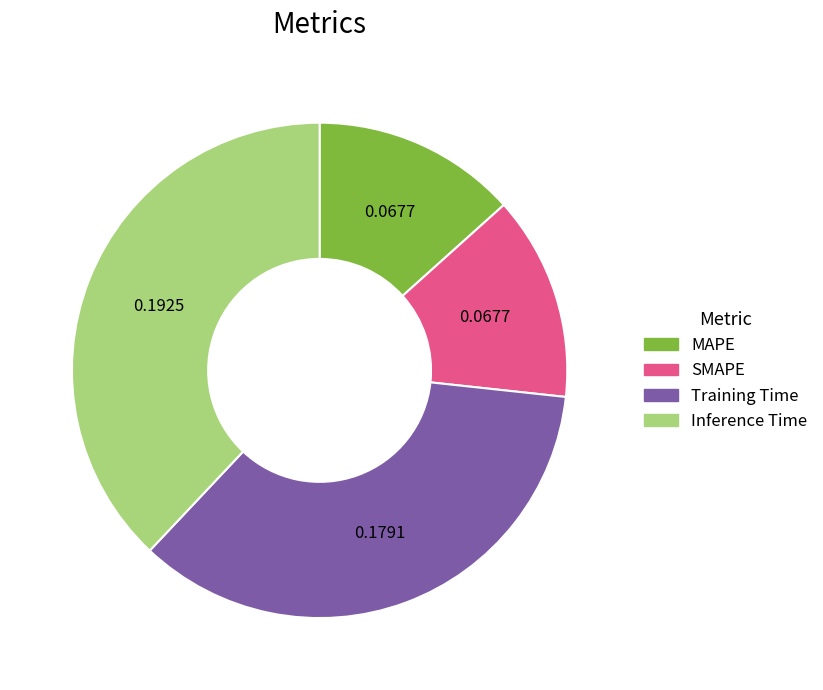

Is the sum of Training Time and Inference Time greater than half?

Yes